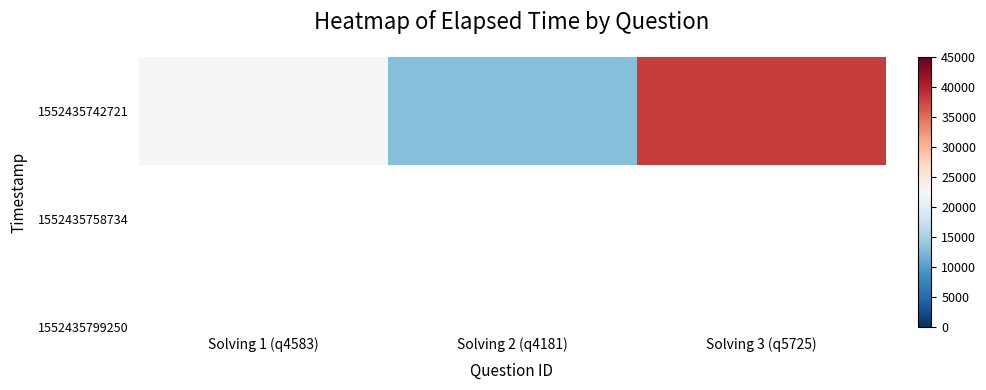

What is the maximum value shown in the chart?

38000